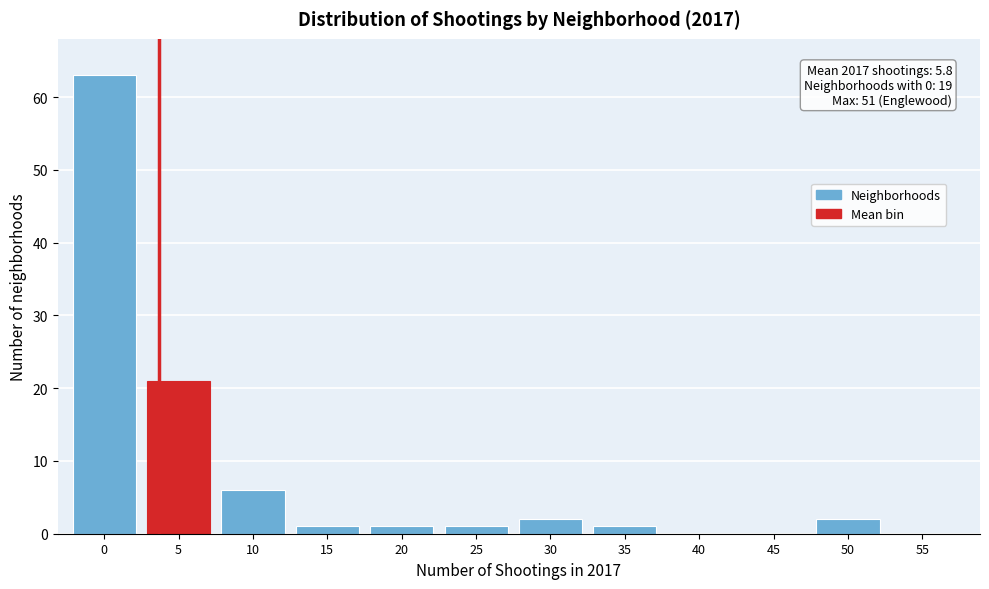

Where is the data nearest to the value 31?

5